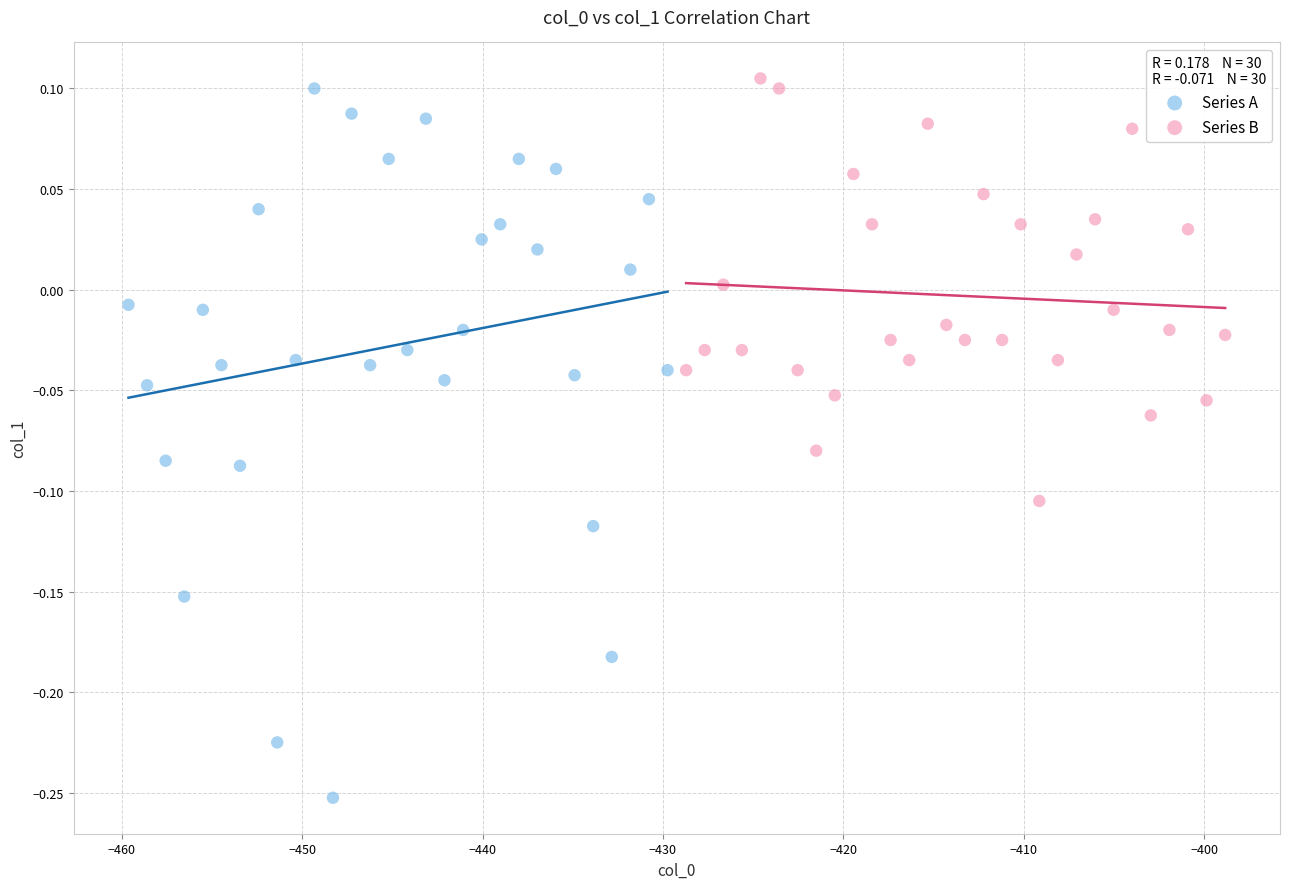

Which series has the widest spread of Y values?

Series A